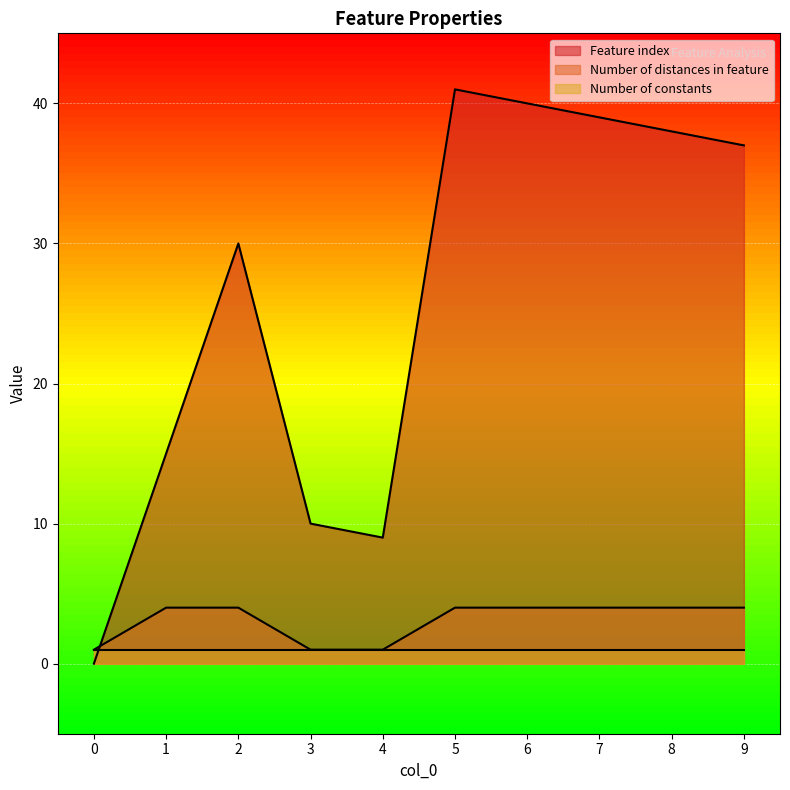

List the series in order of their peak value, lowest first.

Number of constants, Number of distances in feature, Feature index